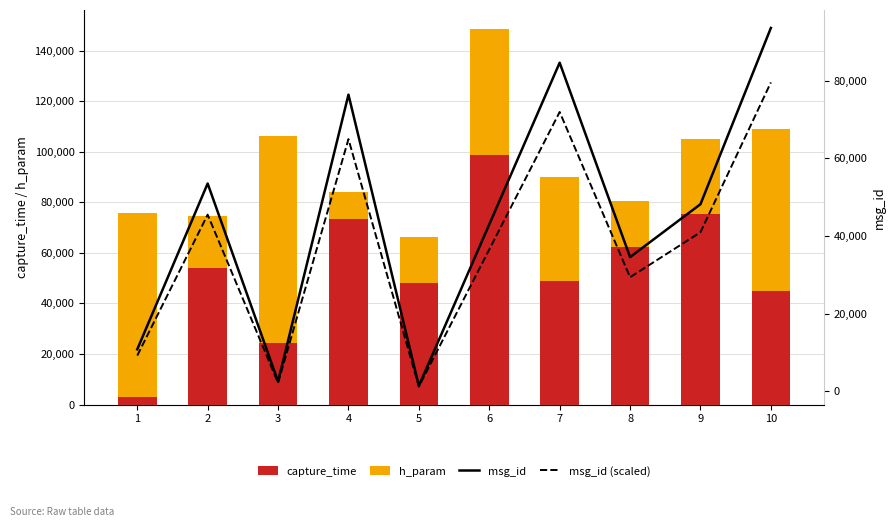

What is the maximum value for msg_id (scaled)?

79577.0